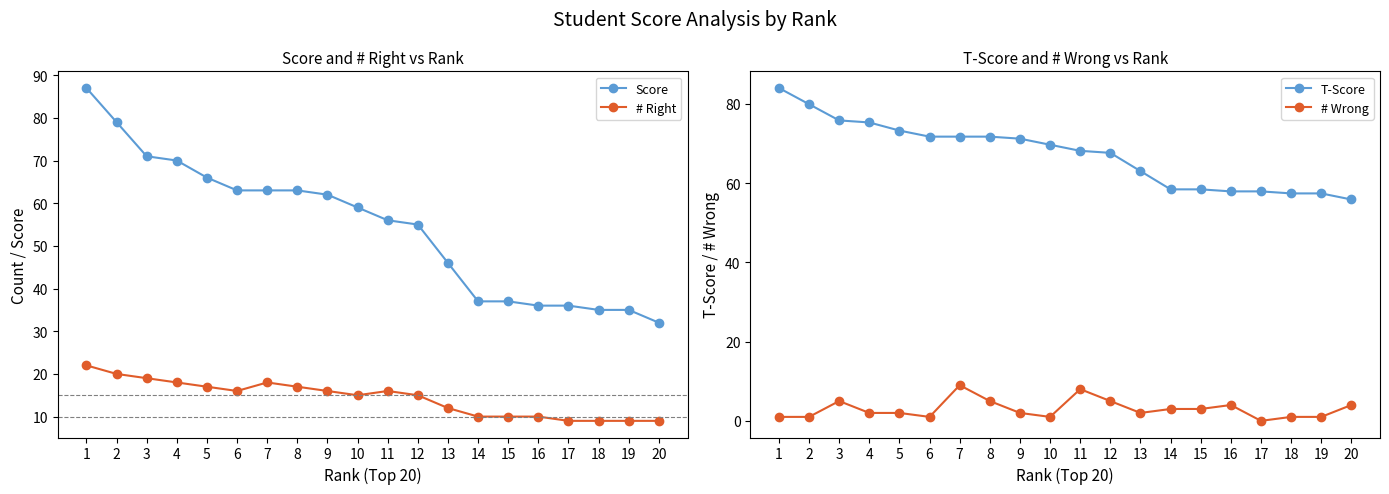

List the labels in order of # Right value, smallest first.

17, 18, 19, 20, 14, 15, 16, 13, 10, 12, 6, 9, 11, 5, 8, 4, 7, 3, 2, 1